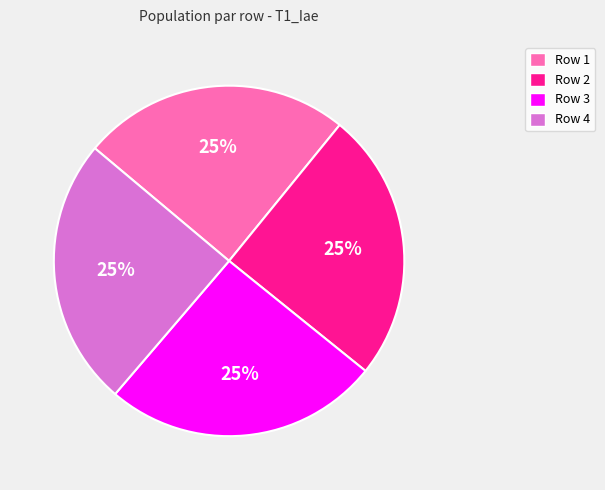

True or false: Row 2 accounts for 10% of the total.

False